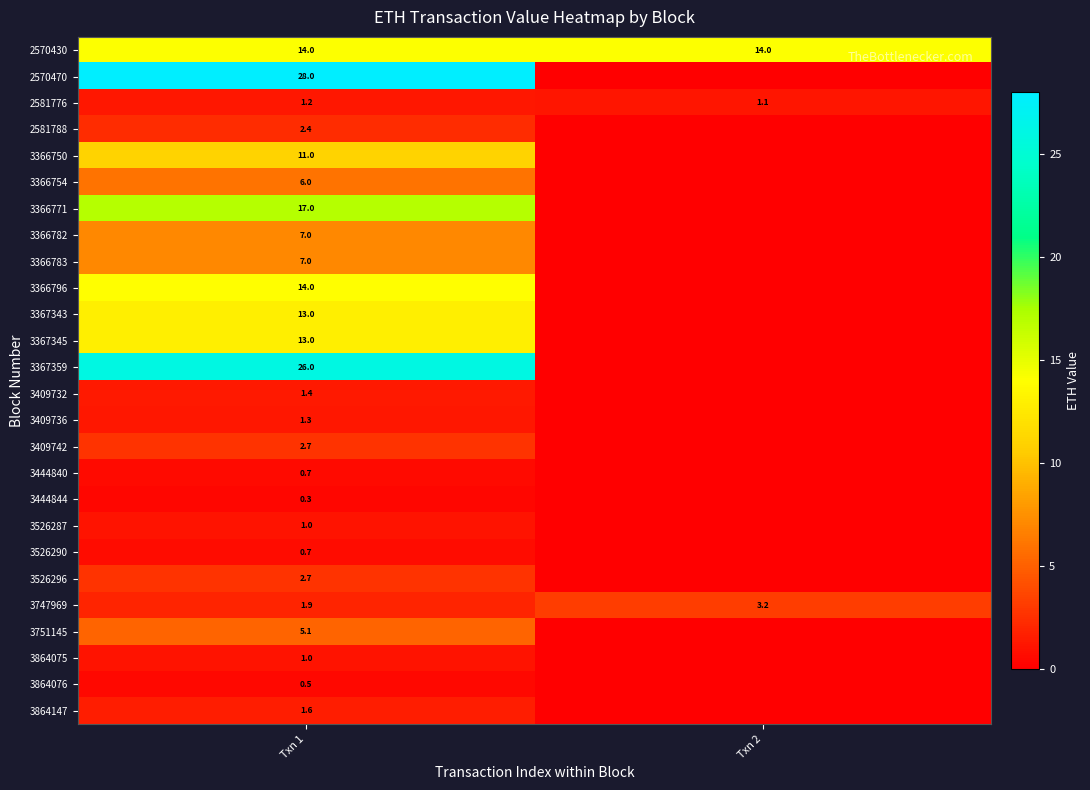

Reading right to left, transcribe all the data shown in this chart.

row_0: Txn 2=14.0	Txn 1=14.0
row_1: Txn 2=0.0	Txn 1=28.0
row_2: Txn 2=1.1	Txn 1=1.2
row_3: Txn 2=0.0	Txn 1=2.4
row_4: Txn 2=0.0	Txn 1=11.0
row_5: Txn 2=0.0	Txn 1=6.0
row_6: Txn 2=0.0	Txn 1=17.0
row_7: Txn 2=0.0	Txn 1=7.0
row_8: Txn 2=0.0	Txn 1=7.0
row_9: Txn 2=0.0	Txn 1=14.0
row_10: Txn 2=0.0	Txn 1=13.0
row_11: Txn 2=0.0	Txn 1=13.0
row_12: Txn 2=0.0	Txn 1=26.0
row_13: Txn 2=0.0	Txn 1=1.4
row_14: Txn 2=0.0	Txn 1=1.3
row_15: Txn 2=0.0	Txn 1=2.7
row_16: Txn 2=0.0	Txn 1=0.7
row_17: Txn 2=0.0	Txn 1=0.3
row_18: Txn 2=0.0	Txn 1=1.0
row_19: Txn 2=0.0	Txn 1=0.7
row_20: Txn 2=0.0	Txn 1=2.7
row_21: Txn 2=3.2	Txn 1=1.9
row_22: Txn 2=0.0	Txn 1=5.1
row_23: Txn 2=0.0	Txn 1=1.0
row_24: Txn 2=0.0	Txn 1=0.5
row_25: Txn 2=0.0	Txn 1=1.6